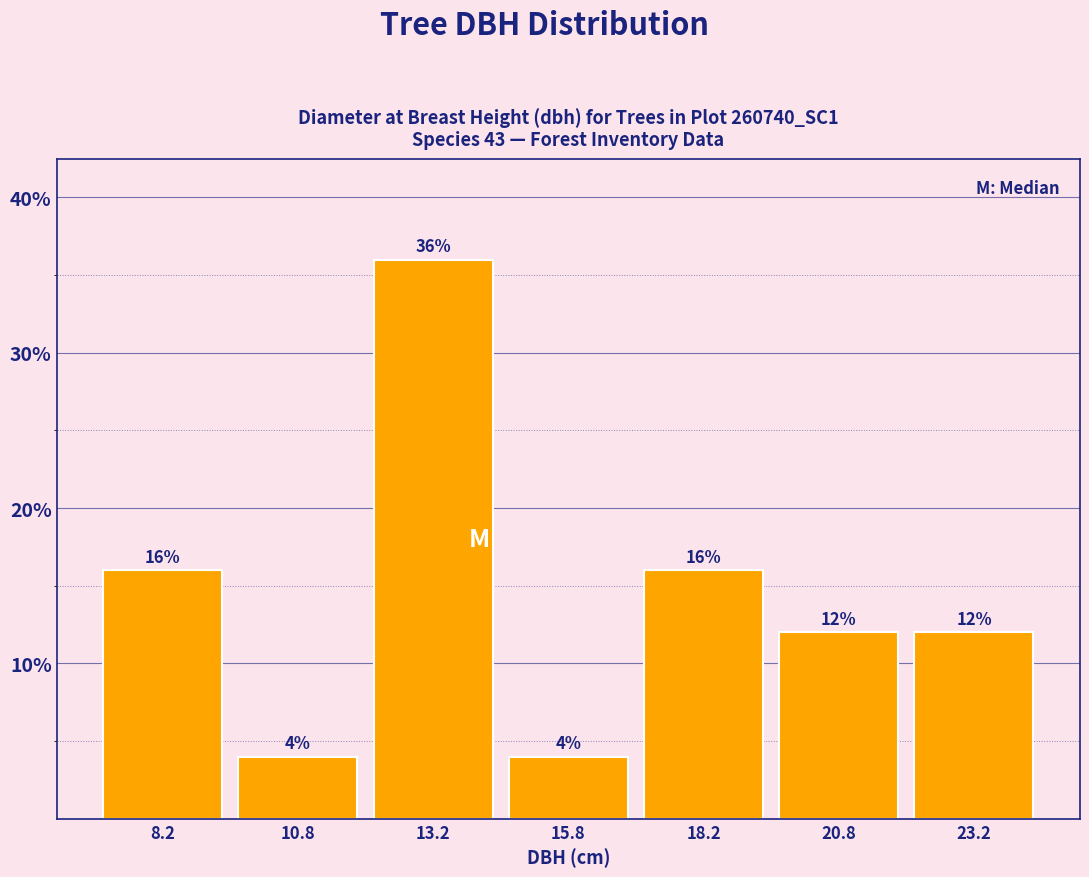

Which range on the x-axis has the tallest bar?

12.0 to 14.5